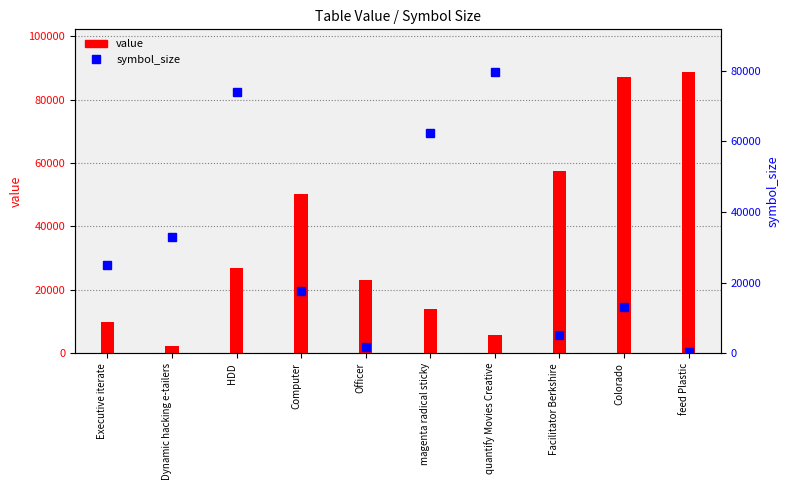

What are all the series names shown in the legend?

value, symbol_size